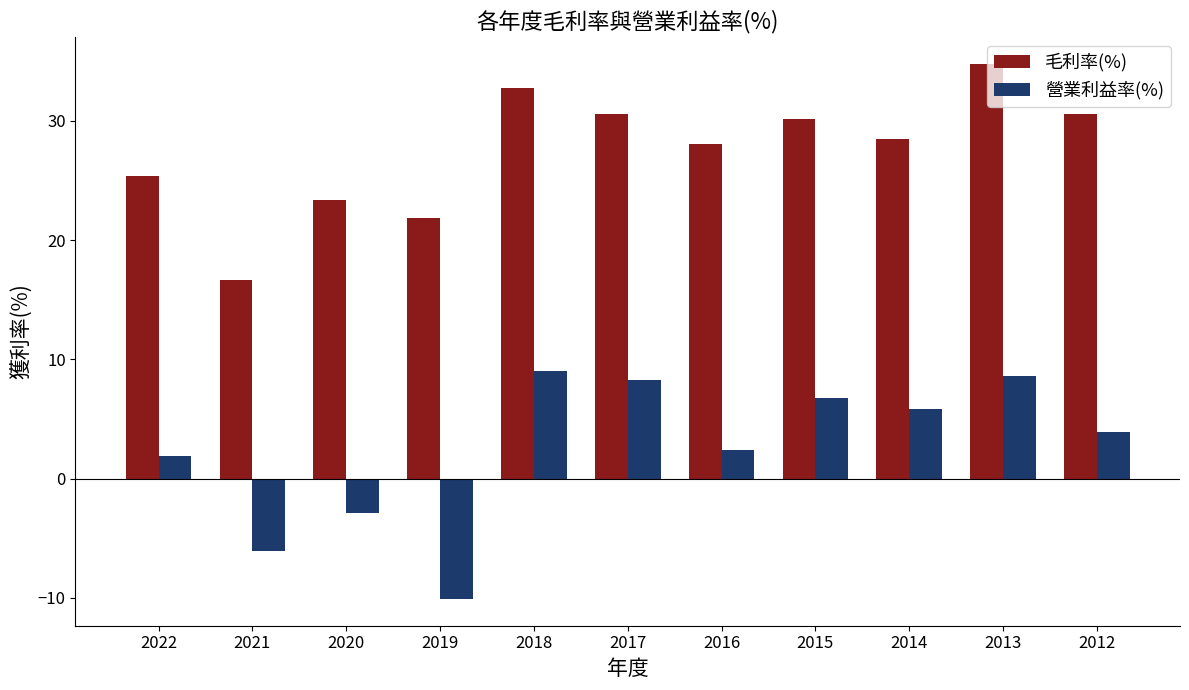

Reading right to left, transcribe all the data shown in this chart.

毛利率(%): 2012=30.6	2013=34.8	2014=28.5	2015=30.2	2016=28.1	2017=30.6	2018=32.8	2019=21.9	2020=23.4	2021=16.7	2022=25.4
營業利益率(%): 2012=3.9	2013=8.6	2014=5.8	2015=6.8	2016=2.4	2017=8.3	2018=9.0	2019=-10.1	2020=-2.9	2021=-6.1	2022=1.9